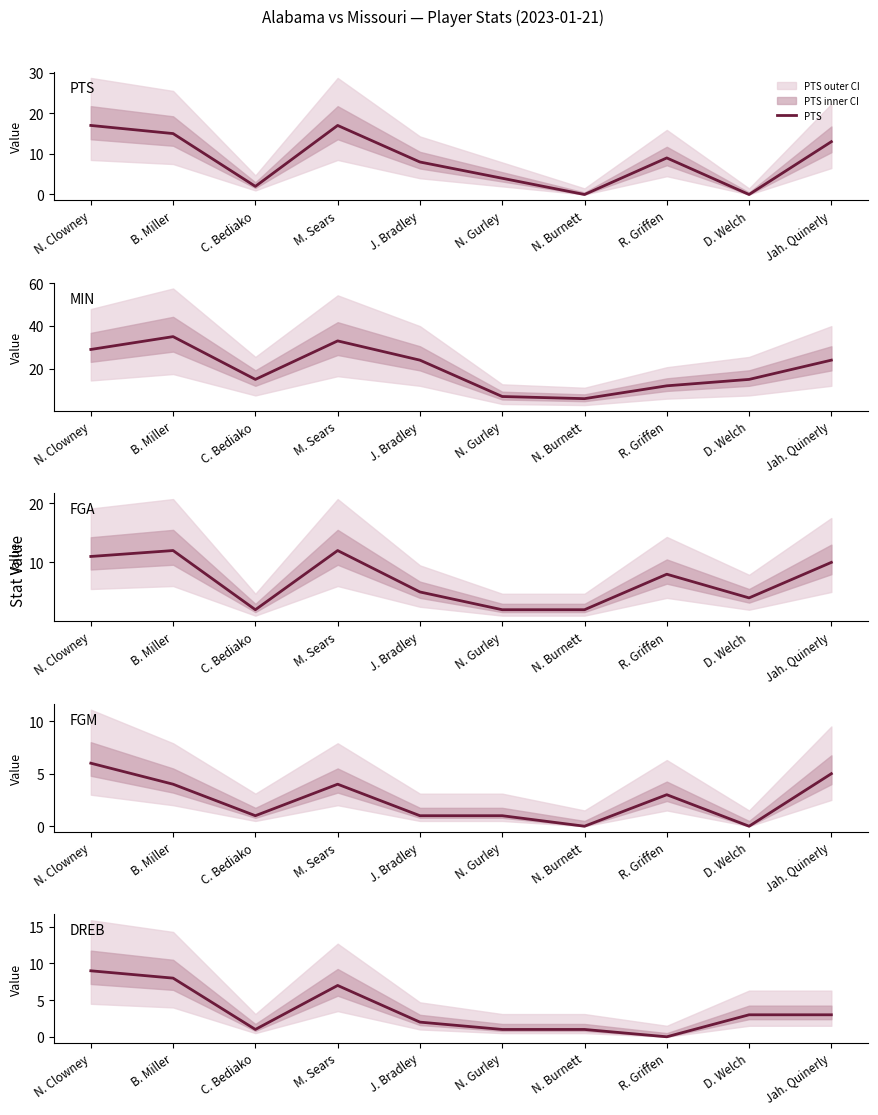

The value of PTS at J. Bradley is 8. True or false?

True